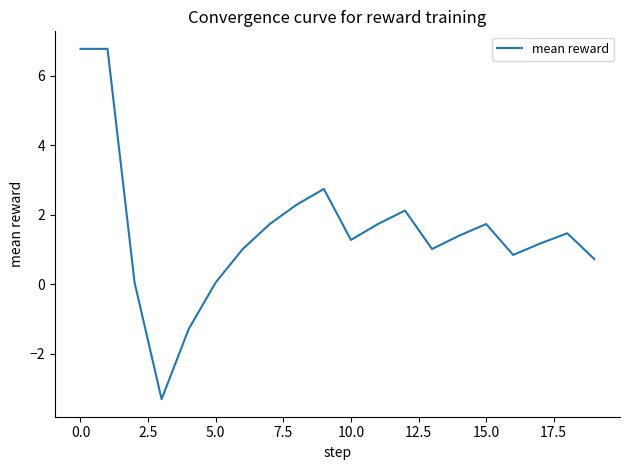

What is the difference between the maximum and minimum values?

10.1